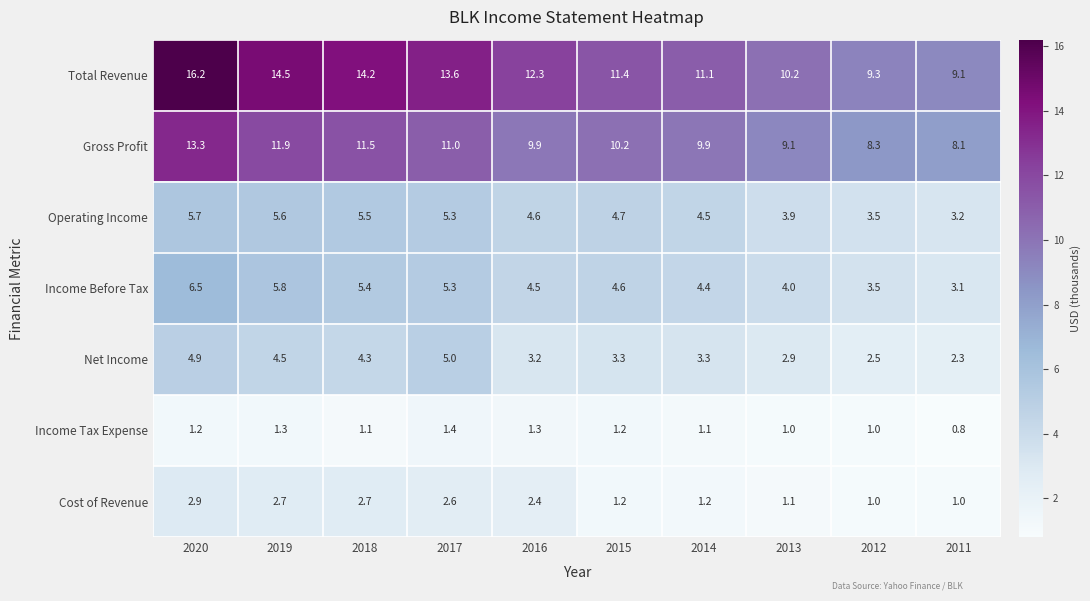

At how many categories does at least one series exceed 4?

10